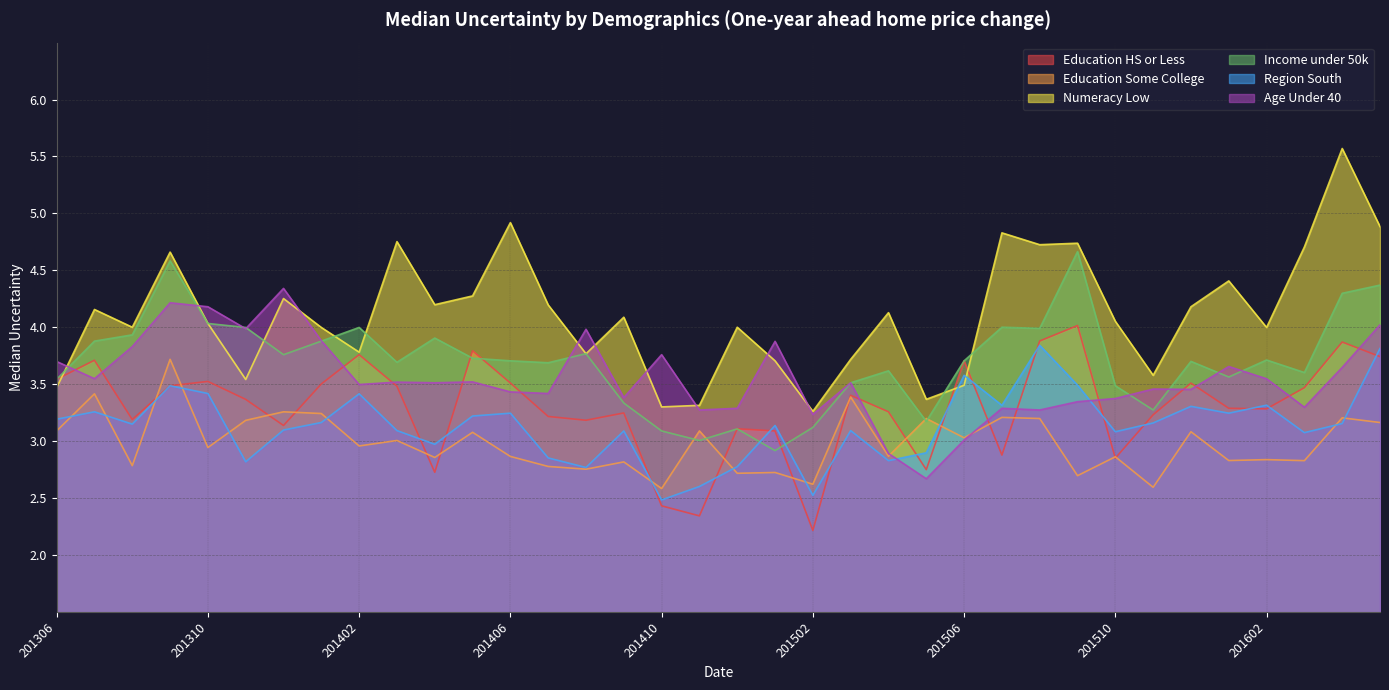

What is the value of the Education Some College point at the 5th from the left?

2.9